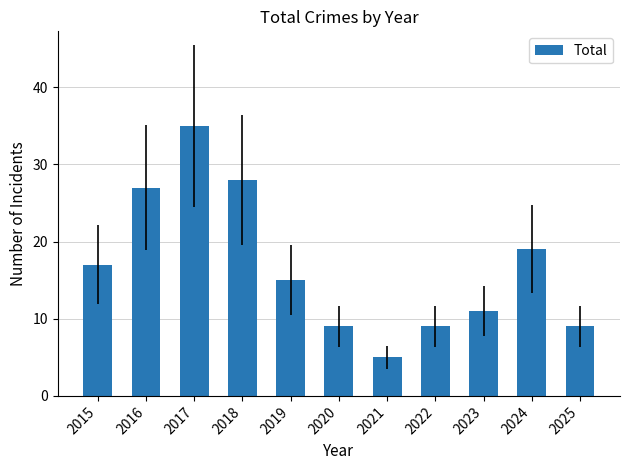

How many data points does each series have?

11